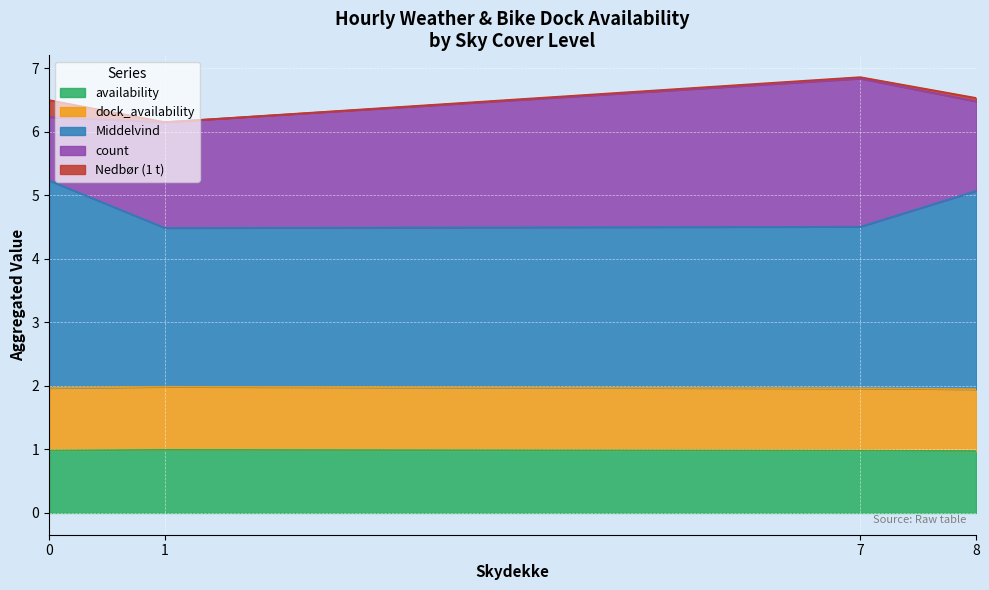

Does the chart display data point markers on the line(s)?

No